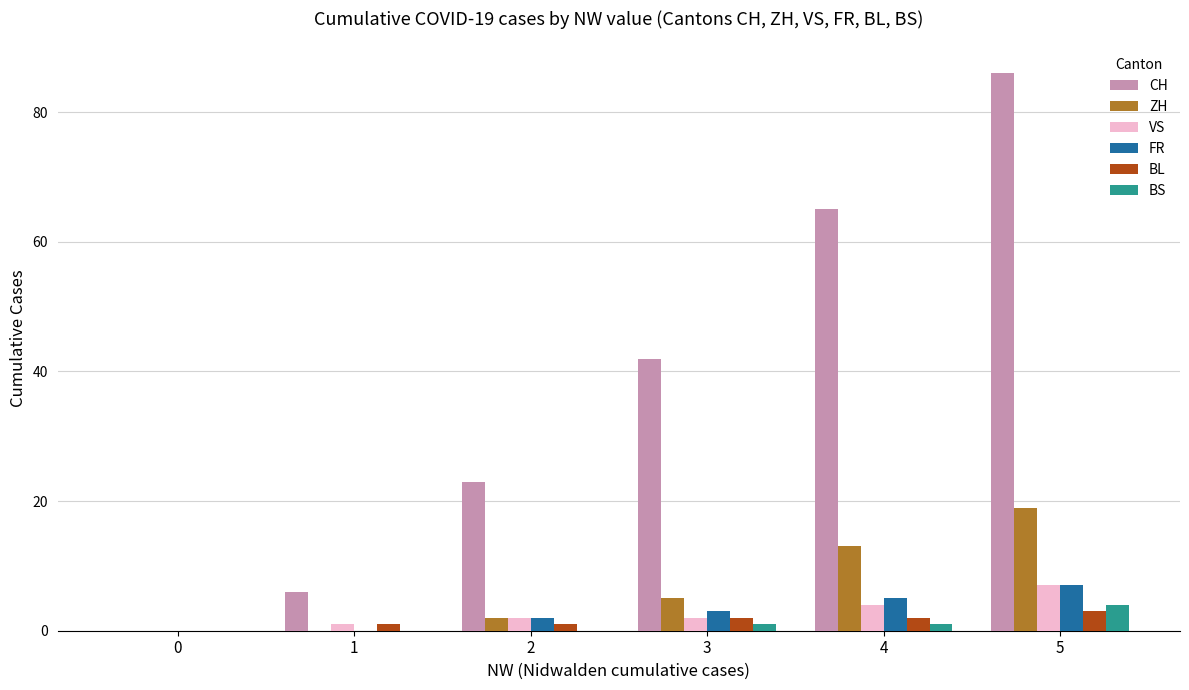

Between 4 and 5, which series saw the biggest shift?

CH